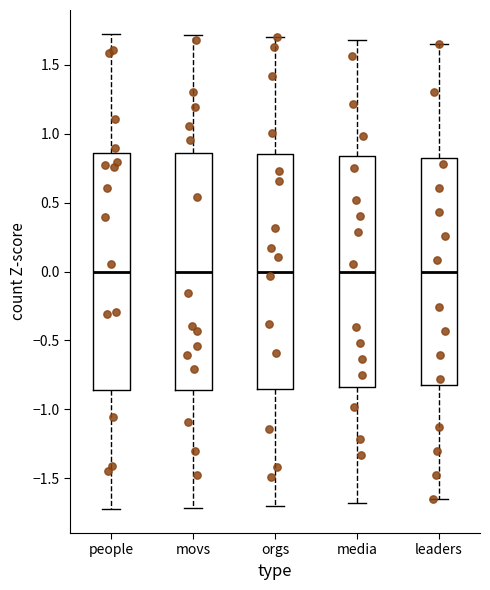

Where does the median line of the box for leaders sit on the y-axis? The values are not printed on the chart, so give them approximately, as read against the axis.

0.00